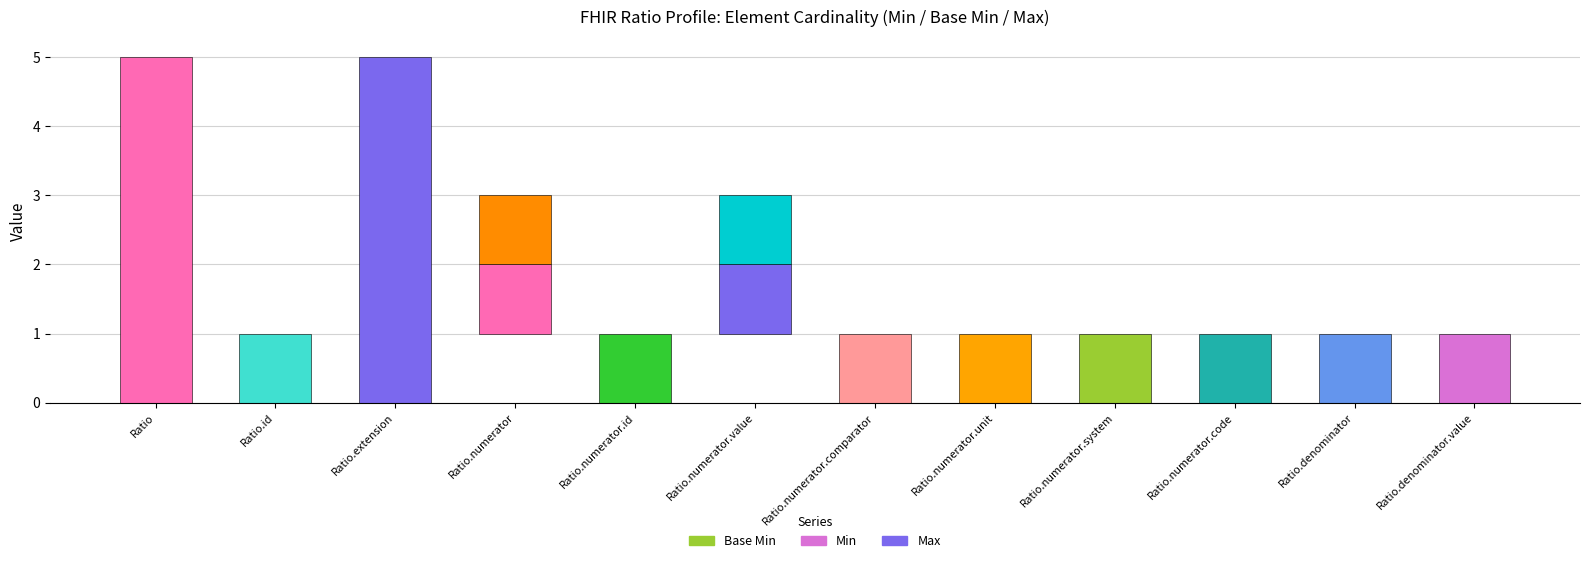

Is it true that Max equals 2 at Ratio.numerator.system?

False